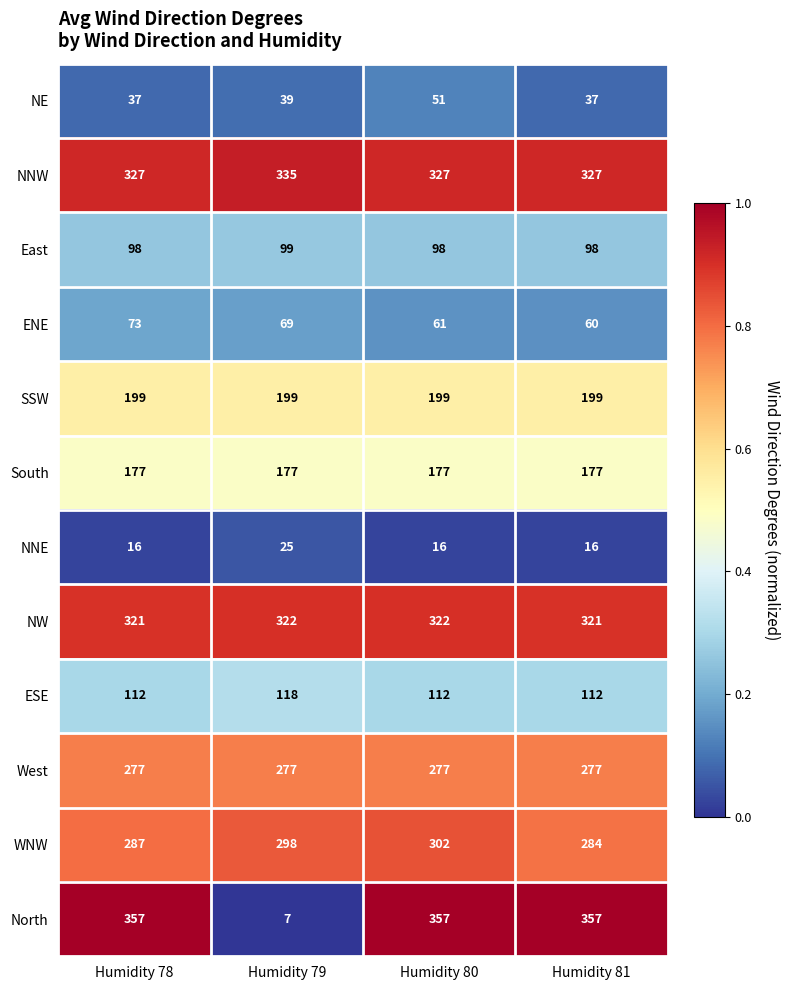

What is the highest value of the ENE series?

73